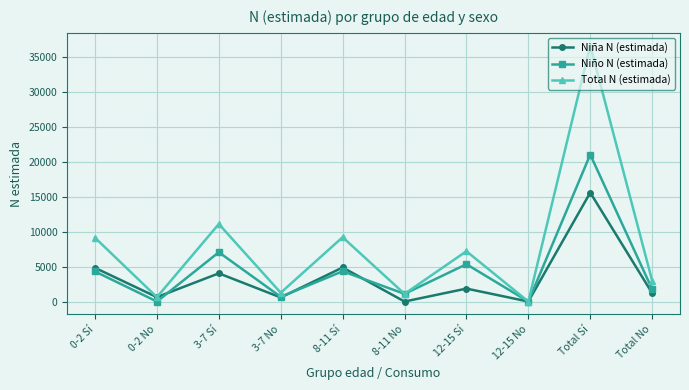

What is the approximate value of Niño N (estimada) at 3-7 No?

673